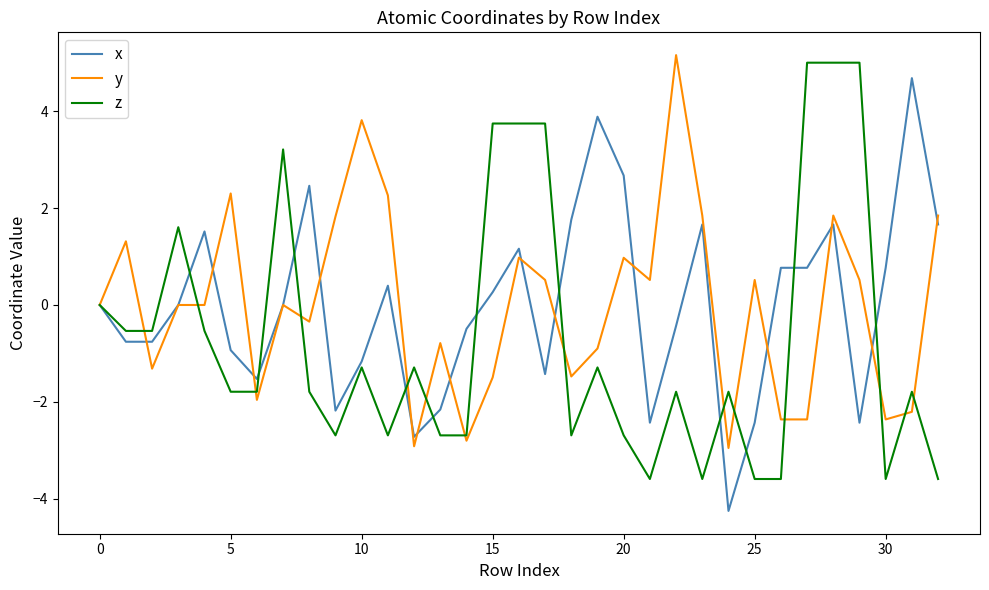

What is the maximum value shown in the chart?

5.2